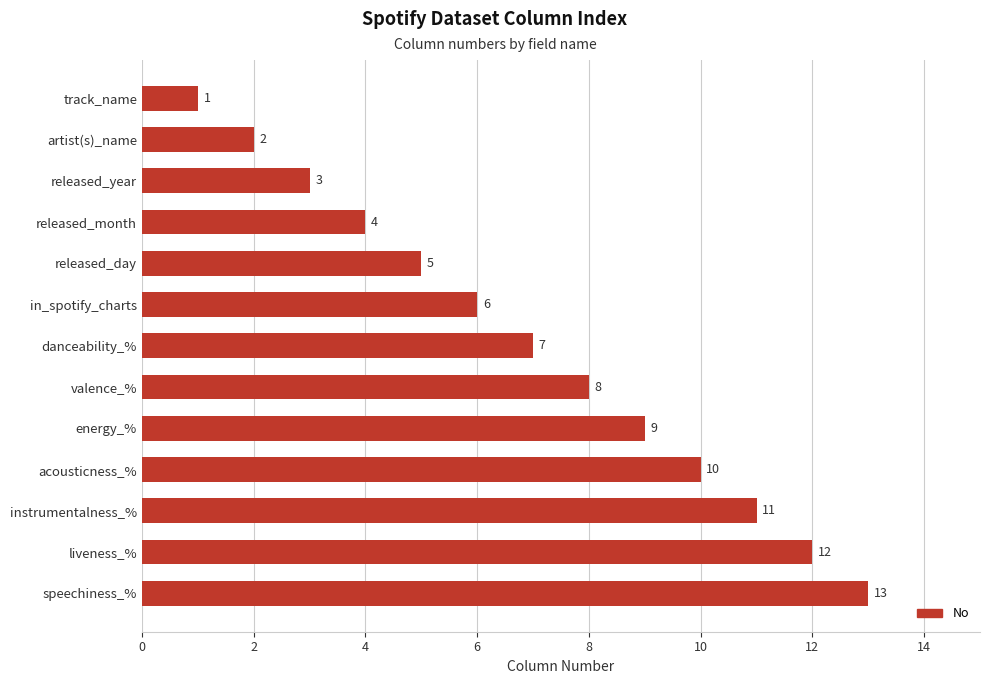

Reading bottom to top, transcribe all the data shown in this chart.

13	12	11	10	9	8	7	6	5	4	3	2	1